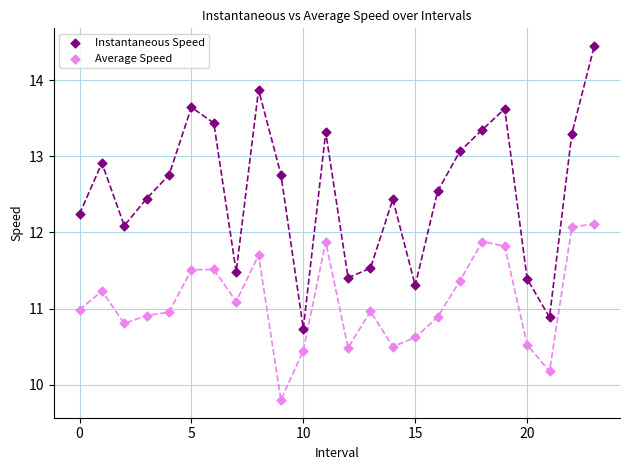

Which series reaches the minimum Y coordinate?

Average Speed